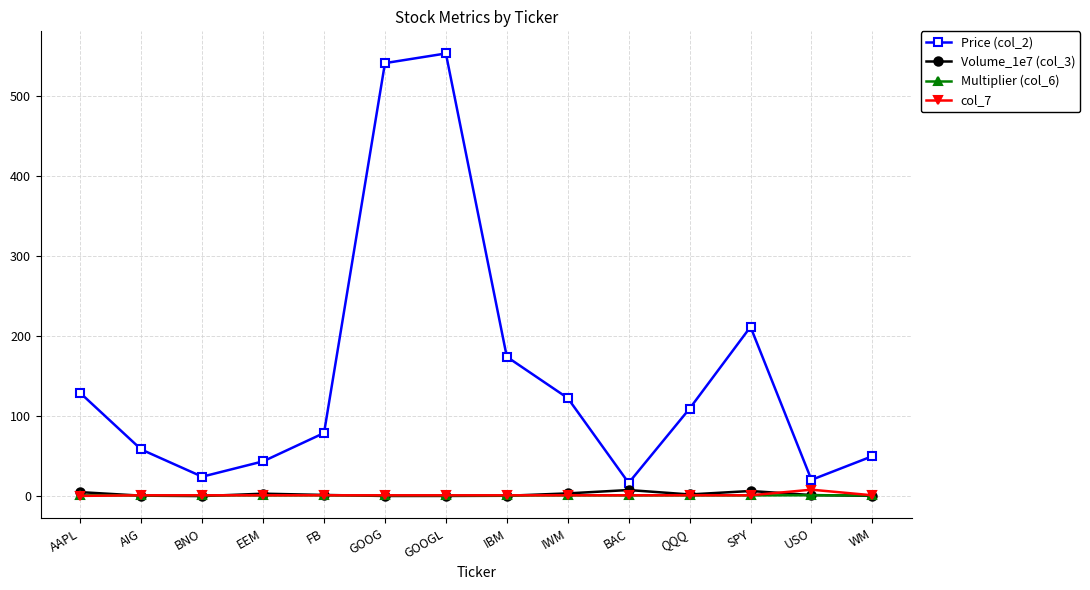

What is the maximum value shown in the chart?

552.8